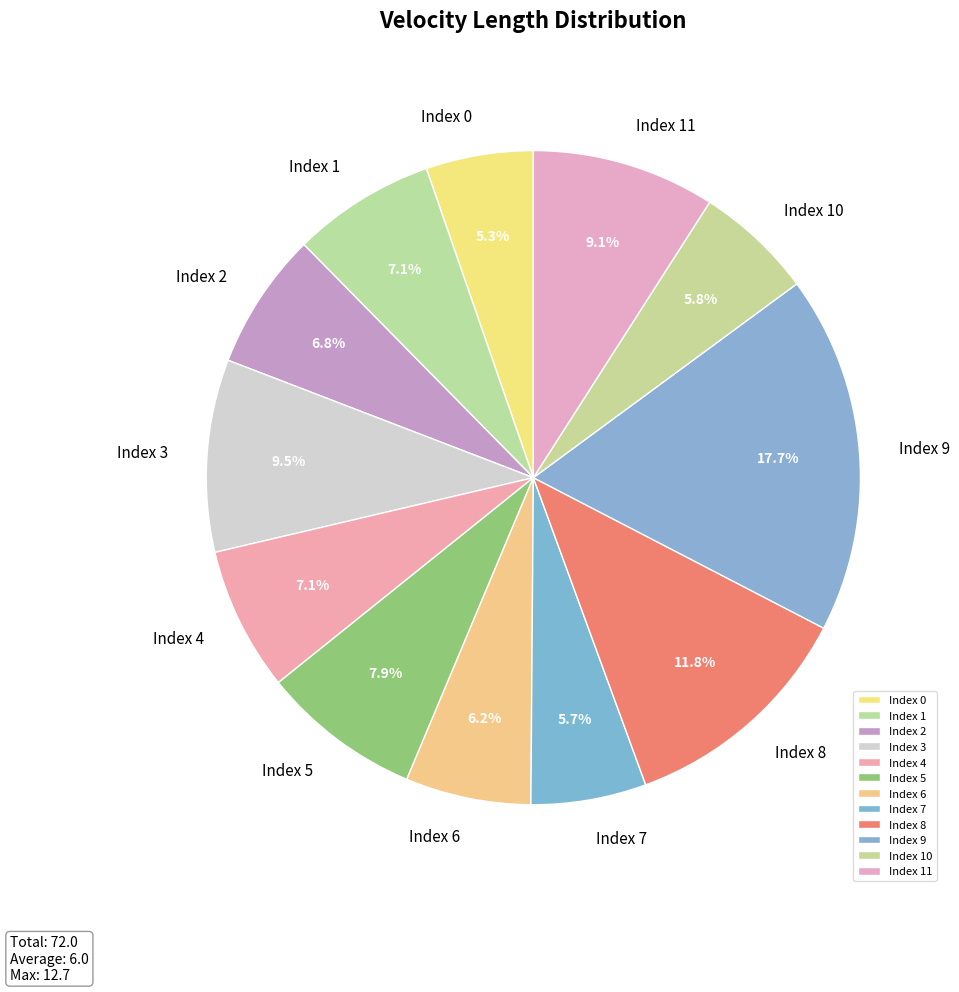

Is the sum of Index 2 and Index 8 greater than half?

No